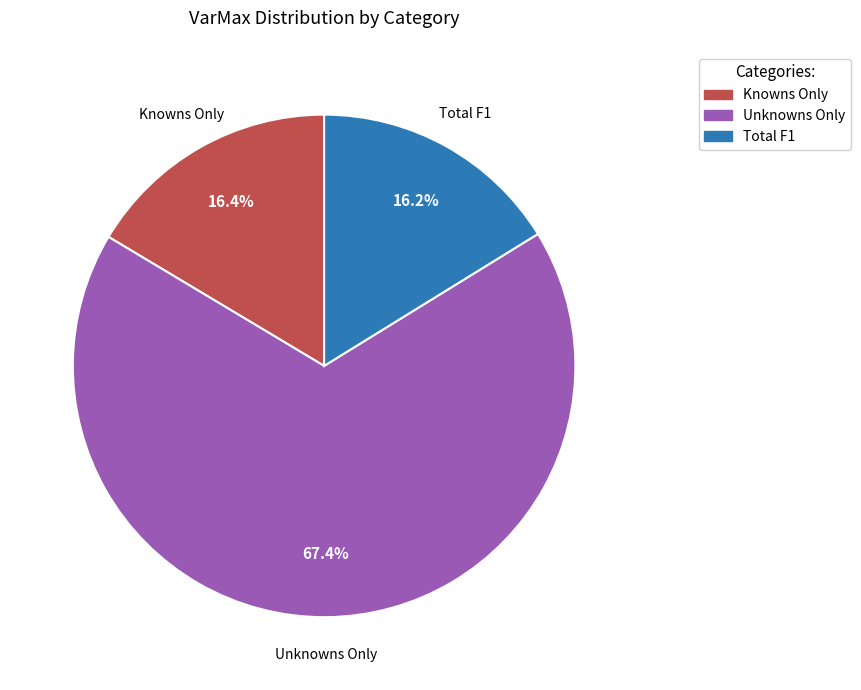

Between Knowns Only and Unknowns Only, which is larger?

Unknowns Only